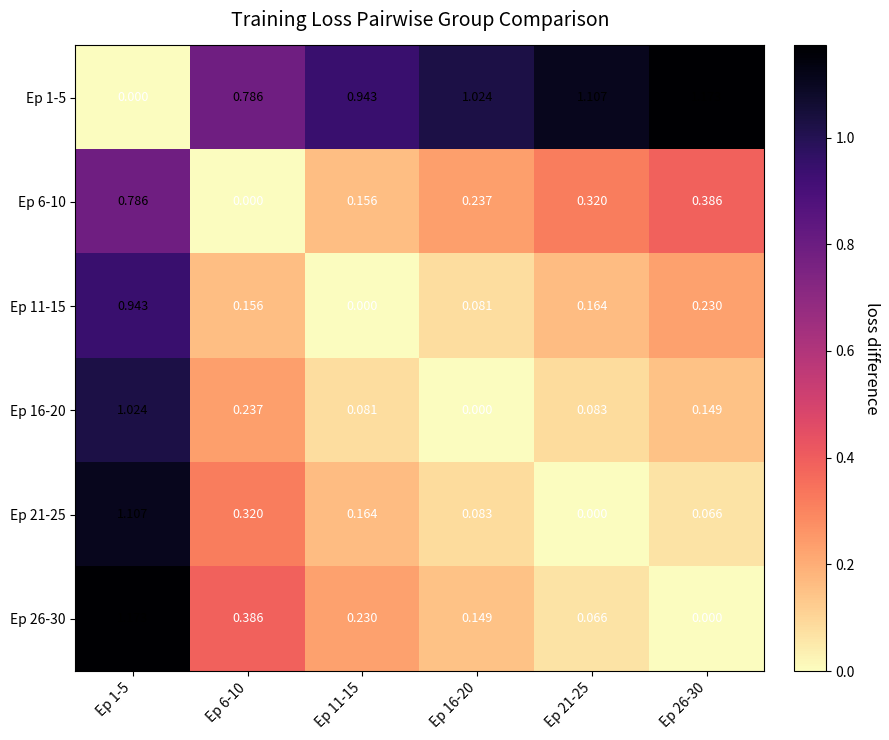

Is the value of Ep 26-30 at Ep 1-5 greater than the value of Ep 6-10 at Ep 6-10?

Yes